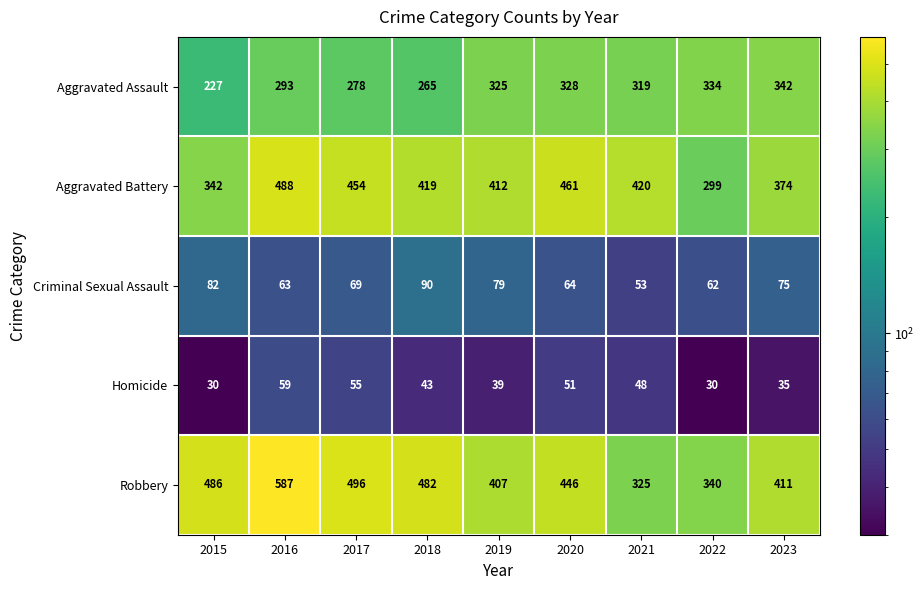

How many data points in Homicide are less than 43?

4